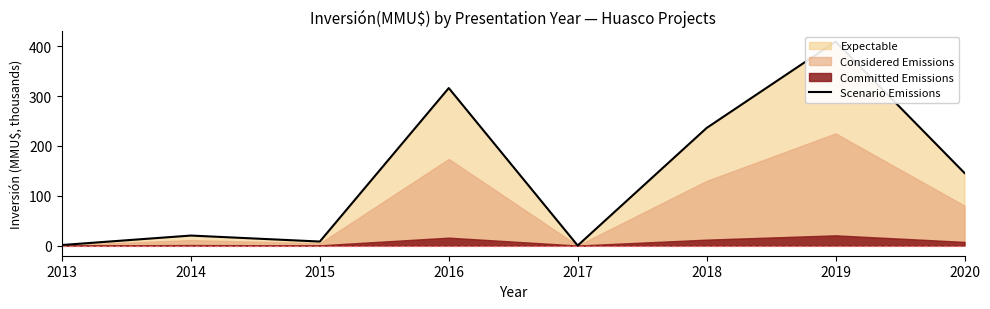

What is the sum of the values at 2017 and 2018?

236.0